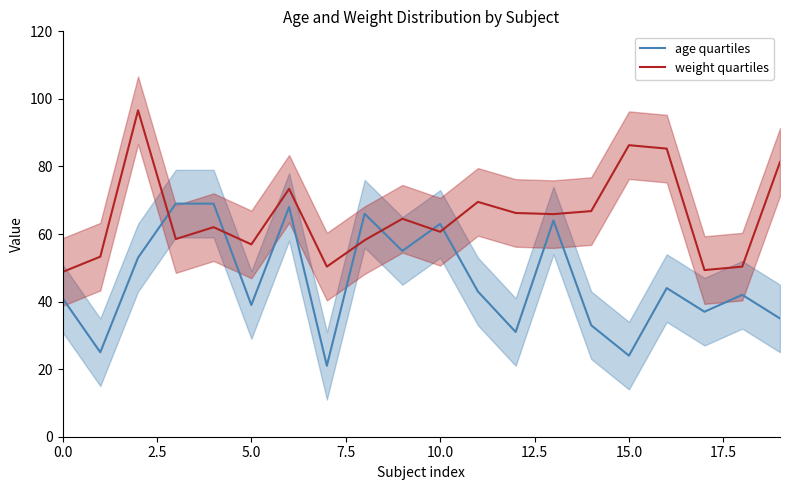

How many data points in weight quartiles are above 64?

10